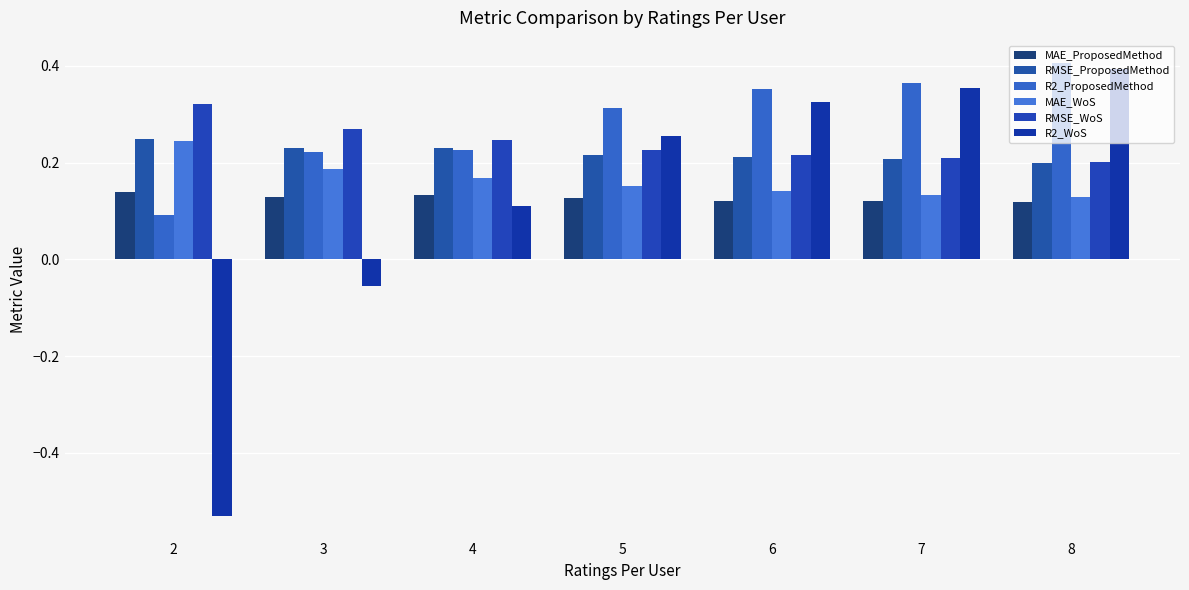

How many bars are there in each group?

6